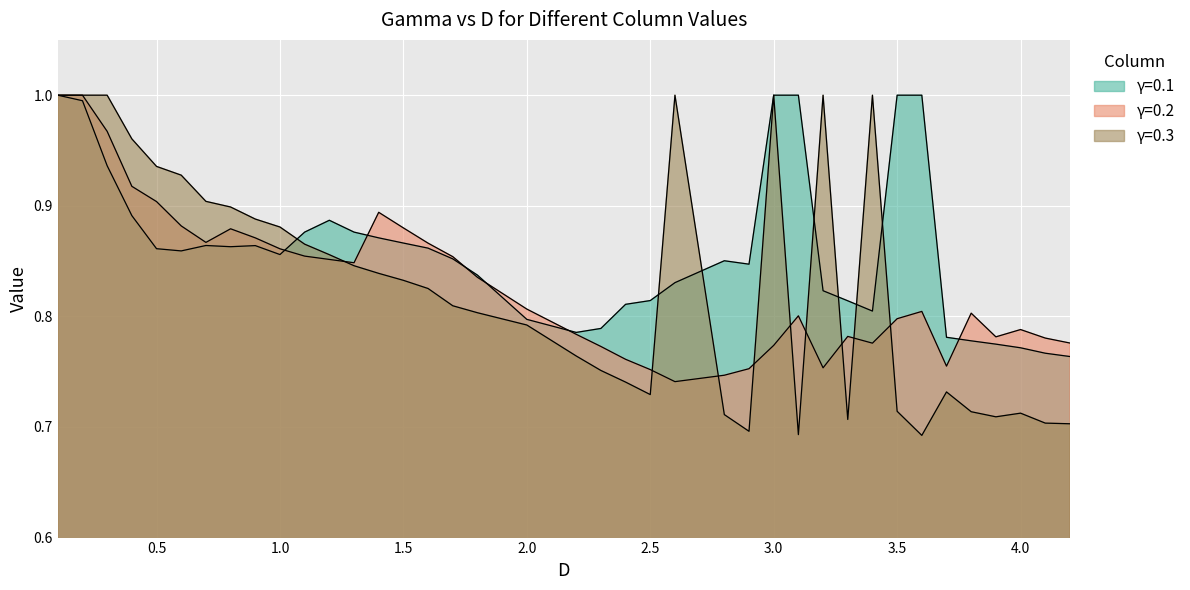

How many series are shown in this chart?

3